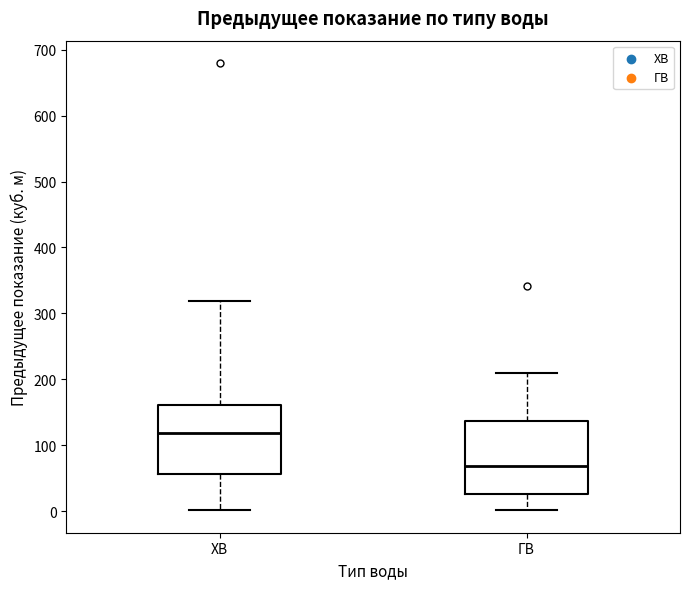

Reading left to right, transcribe this box plot: for each box, give where its median line is, the range the box spans, and where its two whiskers end, as read against the y-axis. The values are not printed on the chart, so give them approximately, as read against the axis.

ХВ: median 120, box 60 to 160, whiskers 0 to 320
ГВ: median 70, box 30 to 140, whiskers 0 to 210